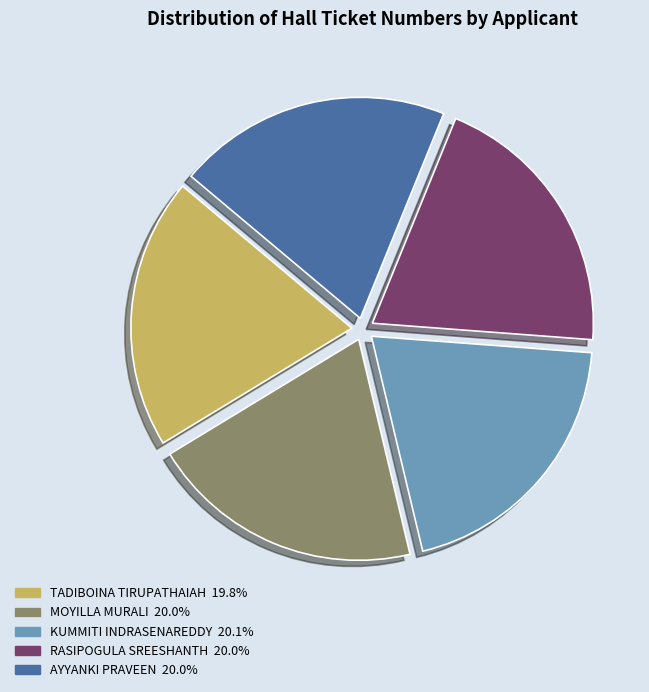

Approximately how many times larger is the value at KUMMITI INDRASENAREDDY compared to AYYANKI PRAVEEN?

1.0